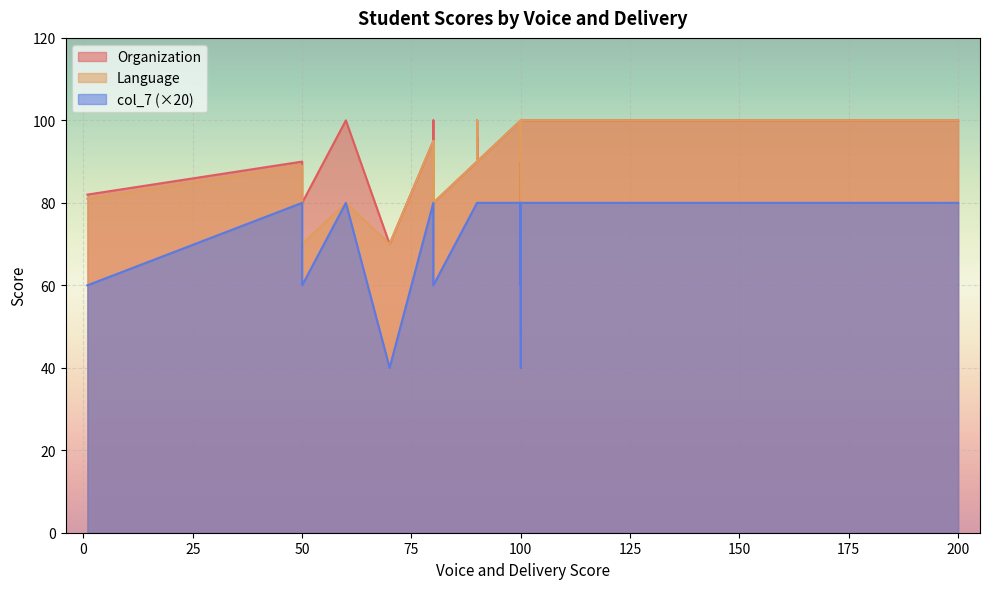

Rank the series by their maximum value, from highest to lowest.

Organization, Language, col_7